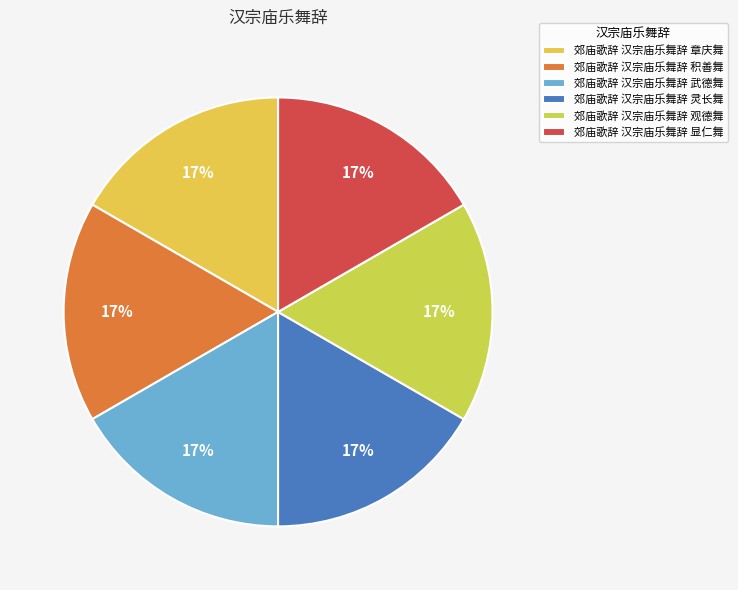

Does any single category account for the majority?

No